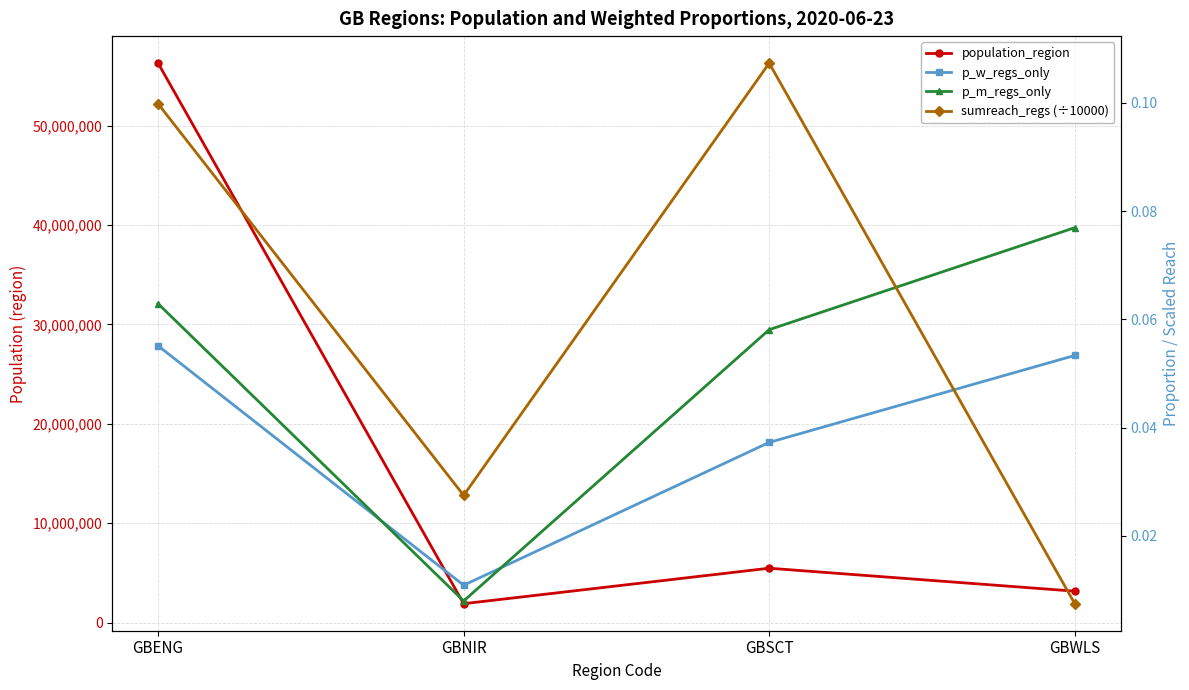

In p_m_regs_only, how many points are lower than both neighbors (excluding endpoints)?

1